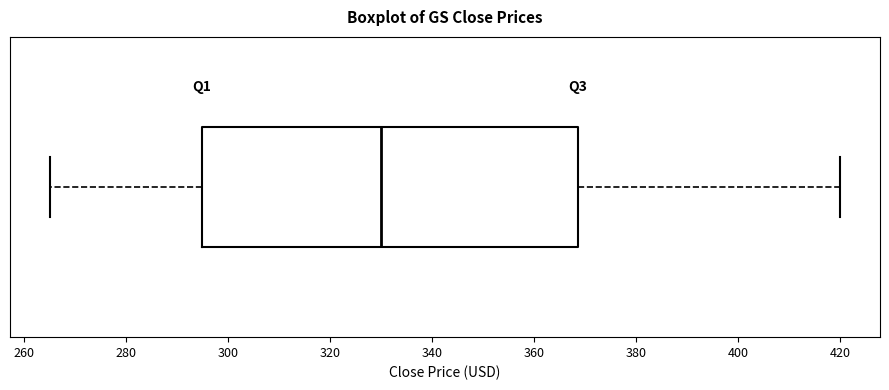

Where does the median line of the box sit on the x-axis? The values are not printed on the chart, so give them approximately, as read against the axis.

330